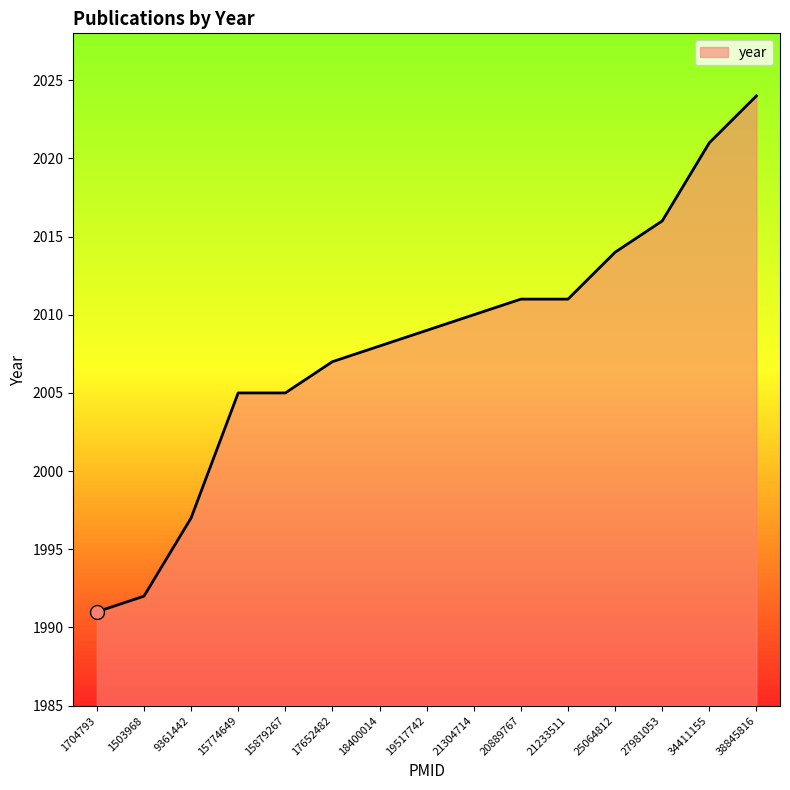

Is it true that the value at 1503968 is 3008?

False